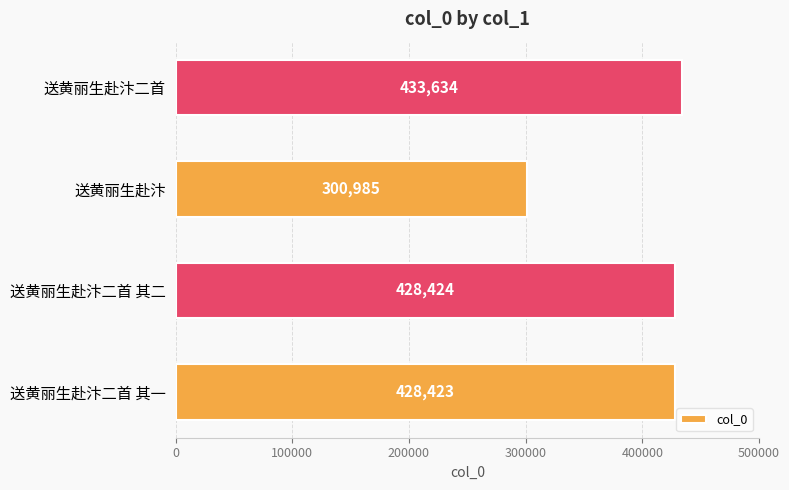

What is the ratio of the value at 送黄丽生赴汴二首 其一 to the value at 送黄丽生赴汴二首 其二?

1.0